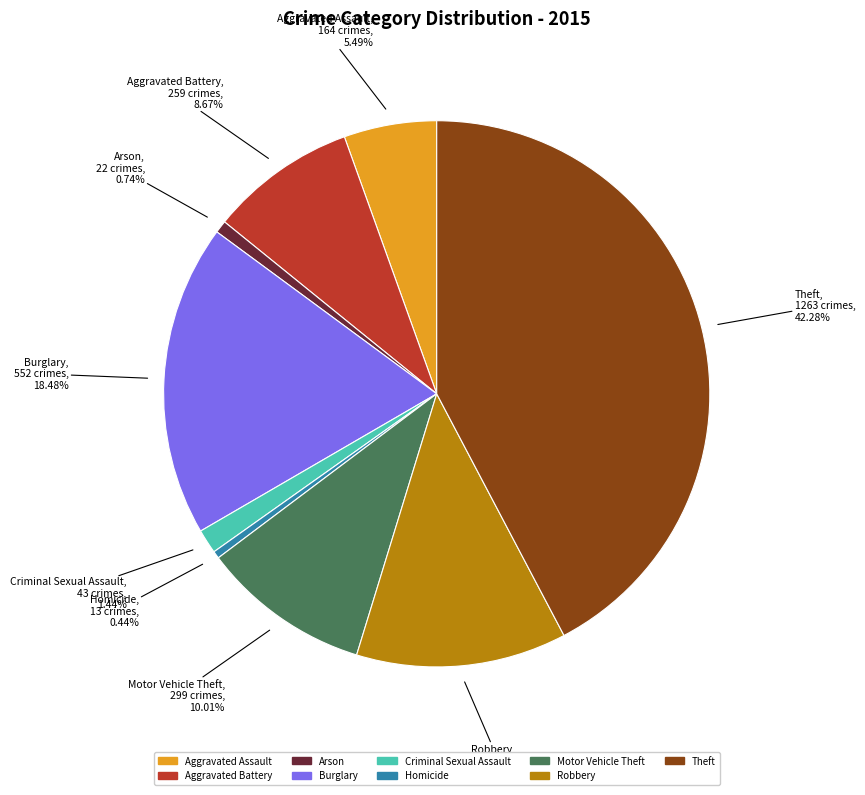

Which slice is the largest?

Theft